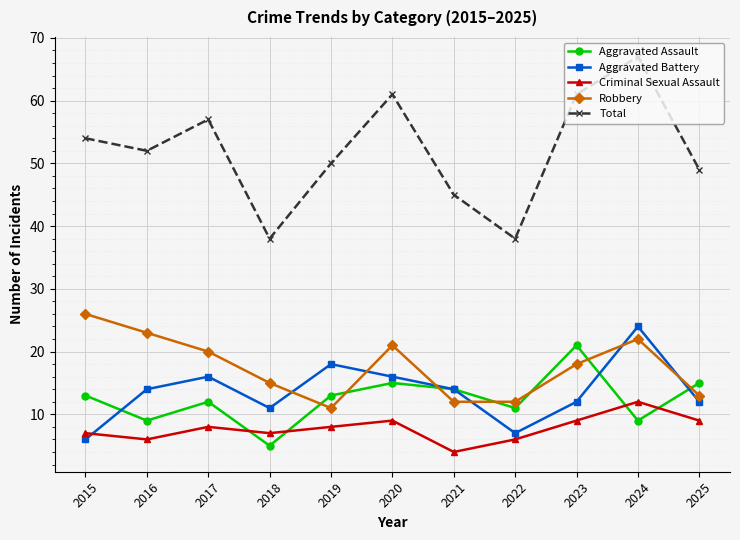

True or false: Robbery has more than 2 interior local peaks.

False